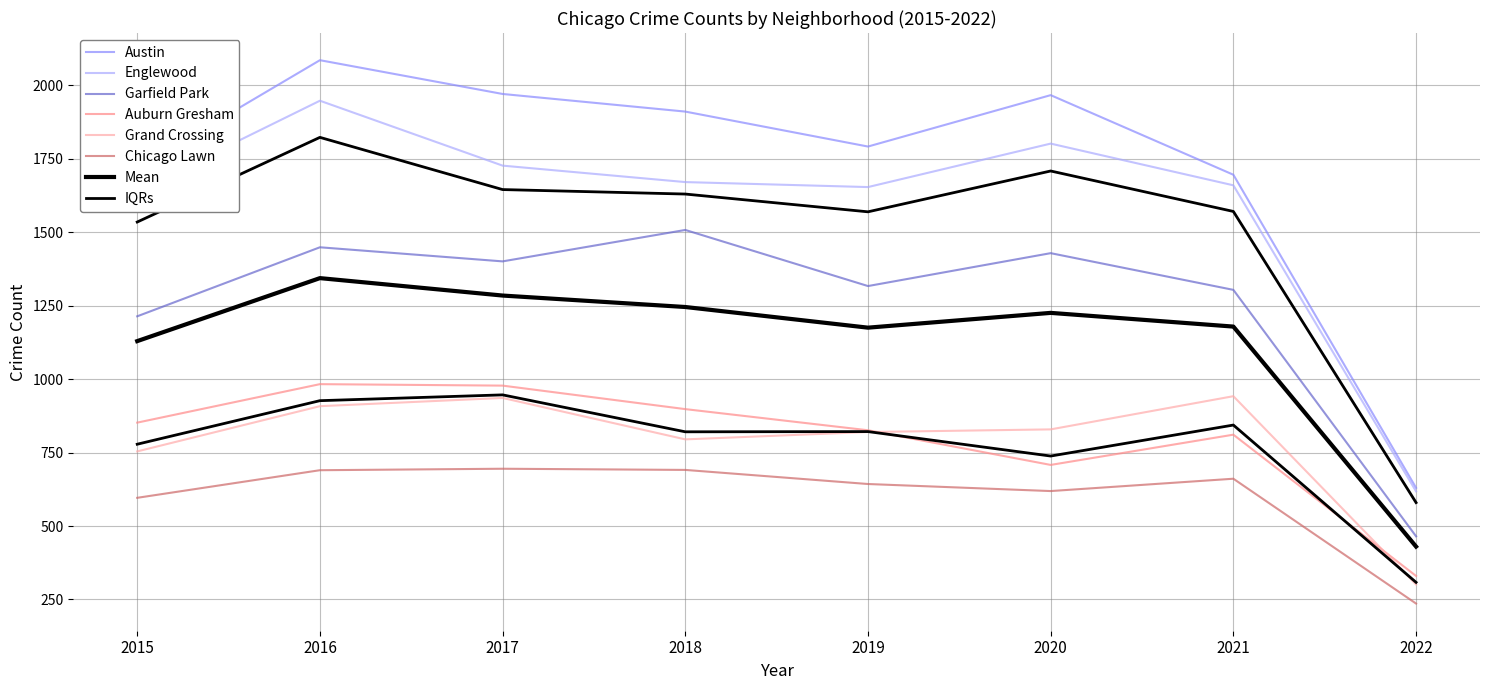

What is the maximum value shown in the chart?

2086